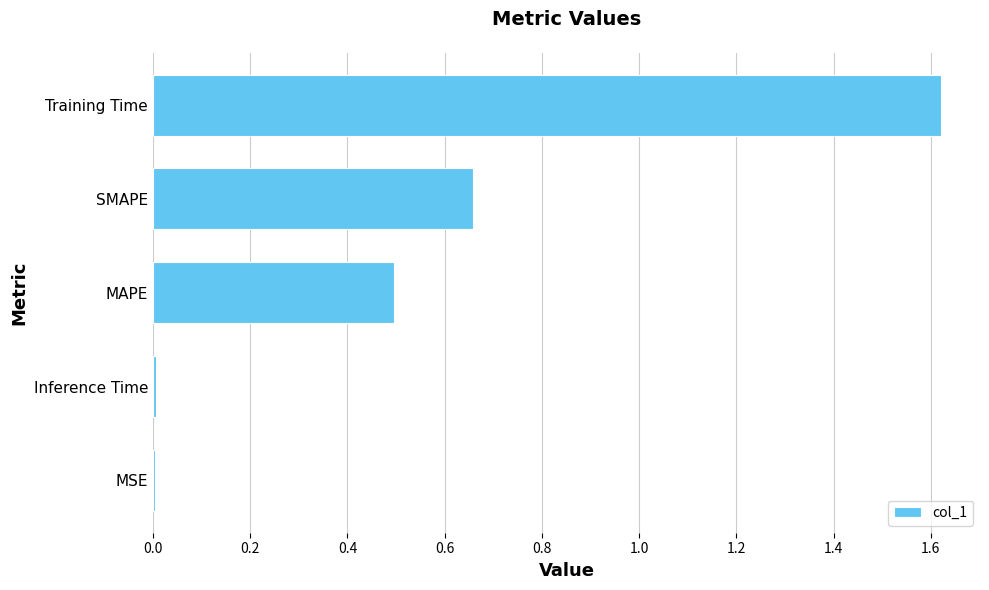

What is the sum of all values?

2.8